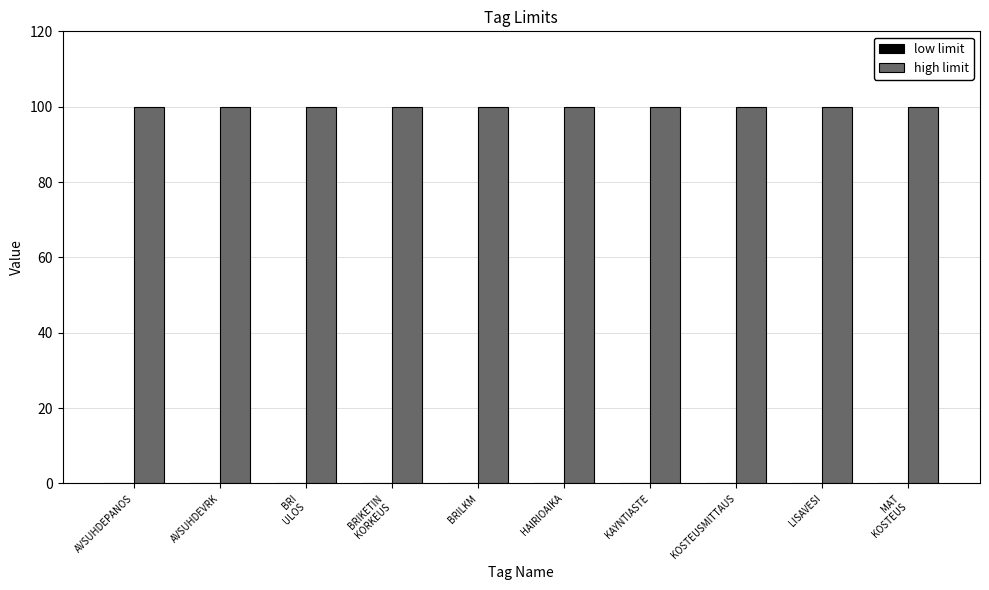

Are the bars grouped side by side (vs. stacked)?

Yes